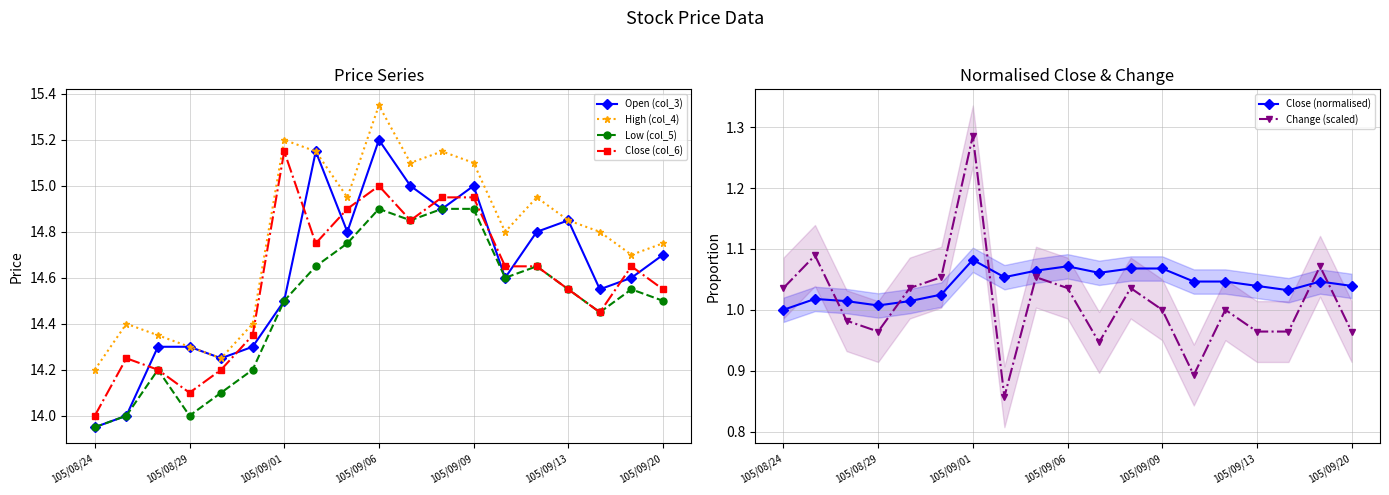

Which series ends up on top after the final intersection of Close (col_6) and Open (col_3)?

Open (col_3)